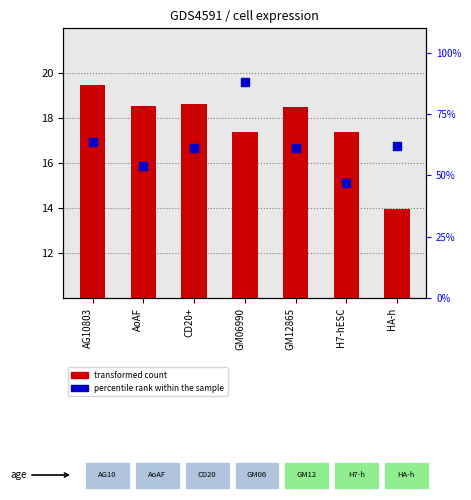

Which series contains the lowest Y value?

transformed count